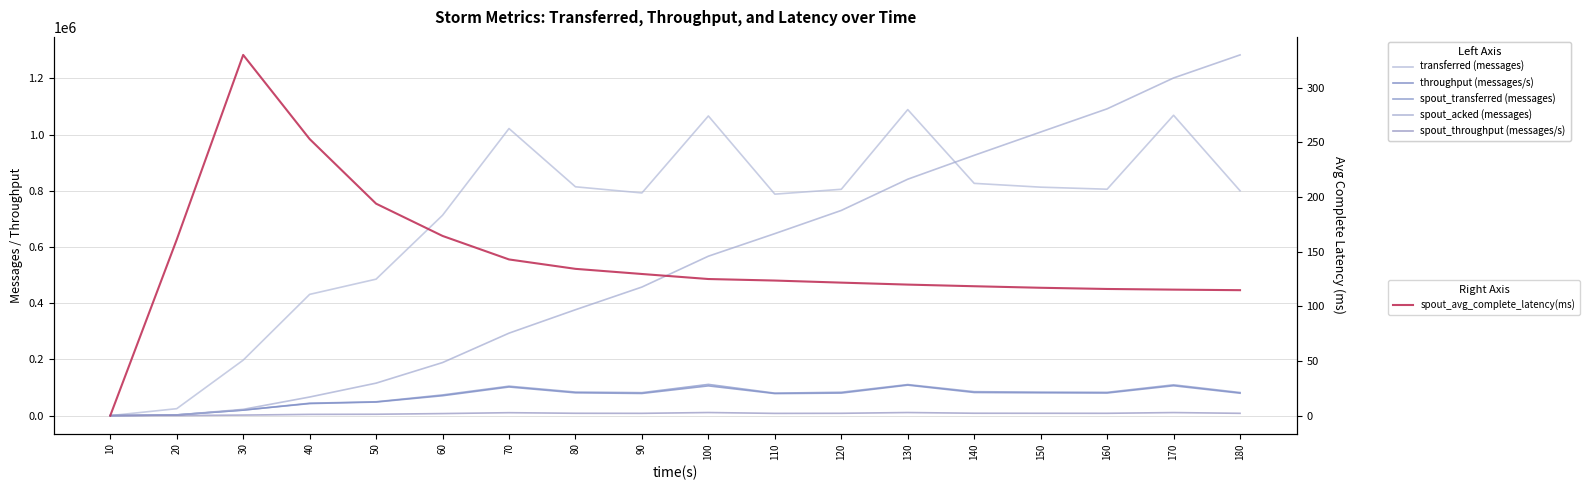

The value of throughput (messages/s) at 40 is 42935.0. True or false?

True